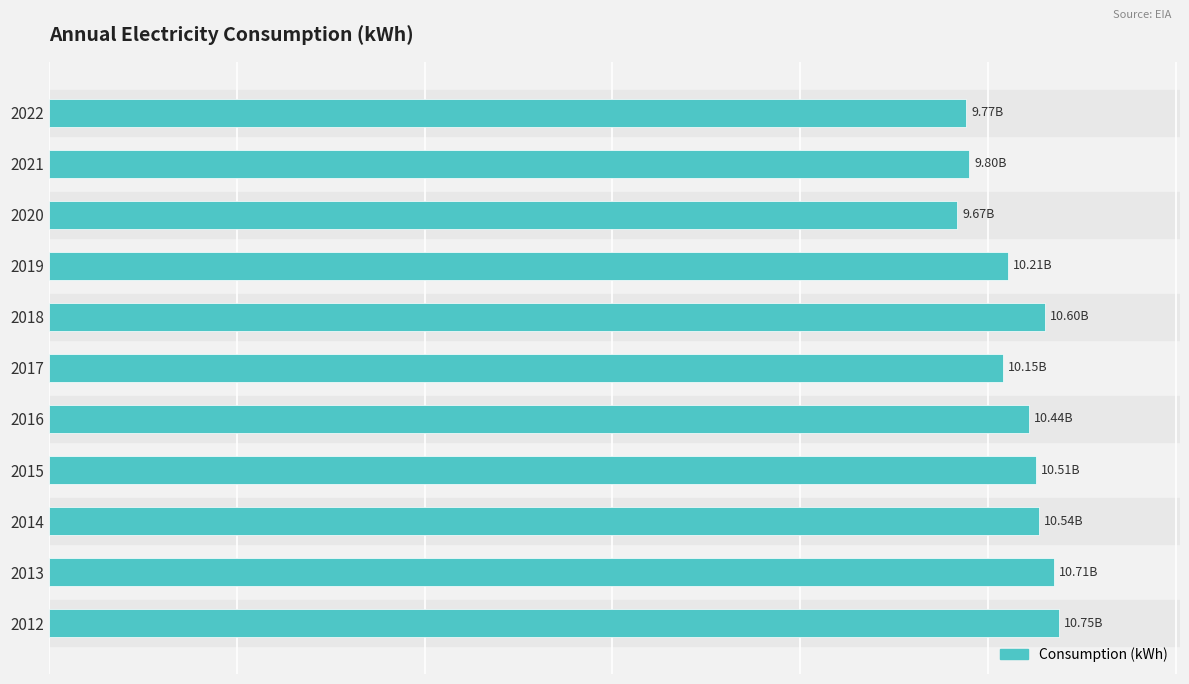

List the labels in order of value, largest first.

0, 1, 6, 2, 3, 4, 7, 5, 9, 10, 8